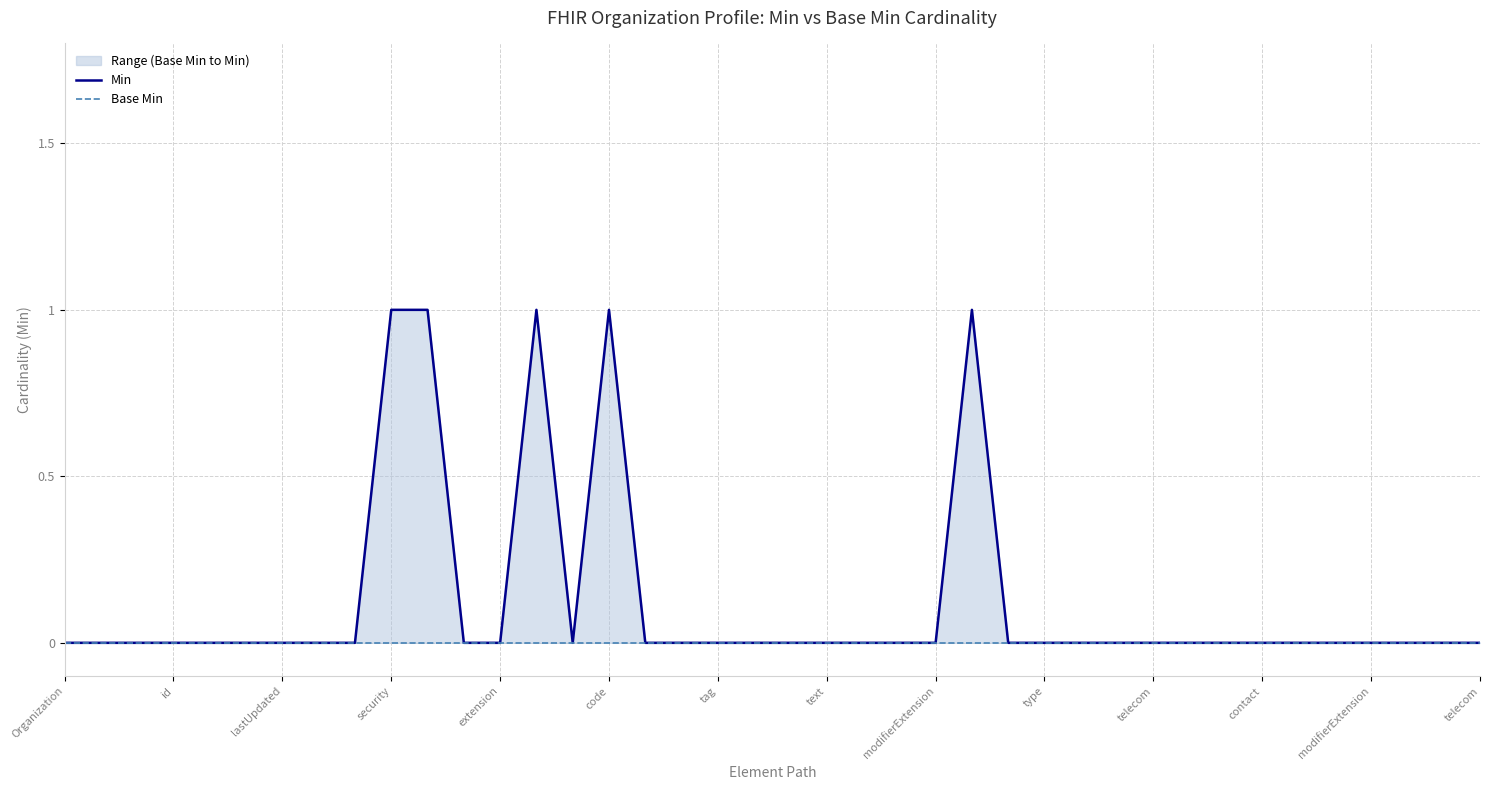

Does the chart display data point markers on the line(s)?

No